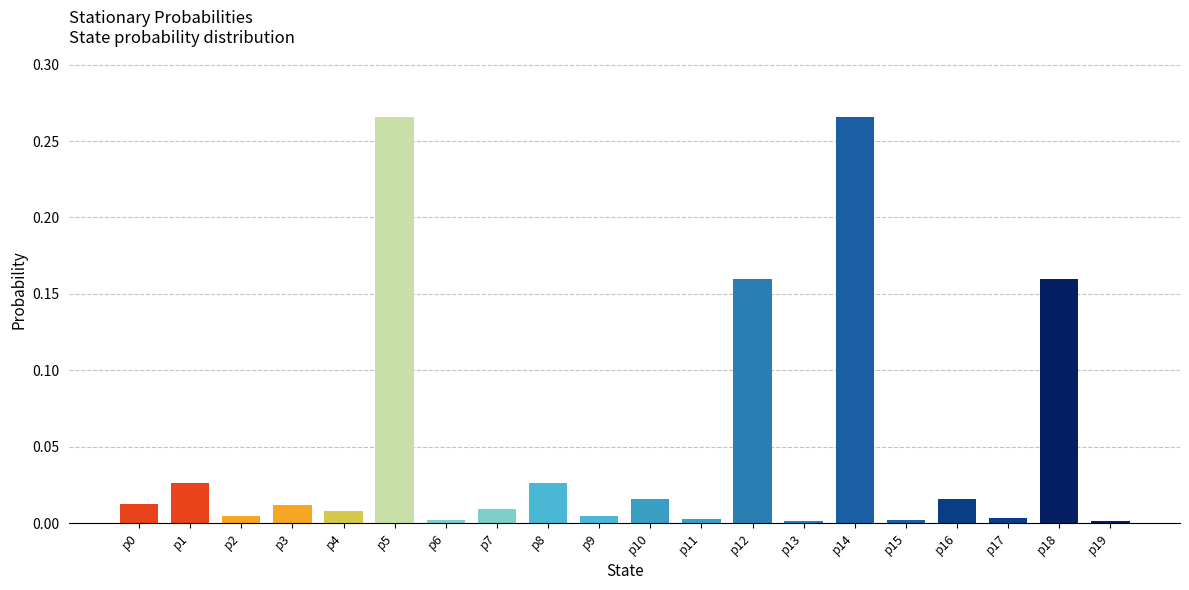

True or false: the data shows 0.0 at p11.

True